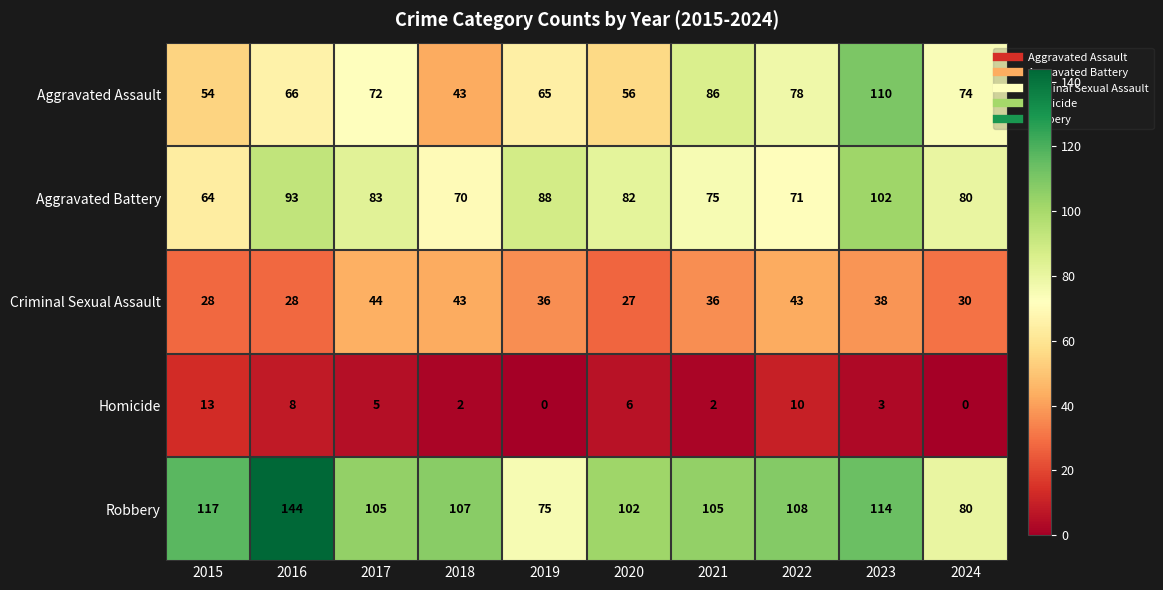

What is the total value across all series at 2023?

367